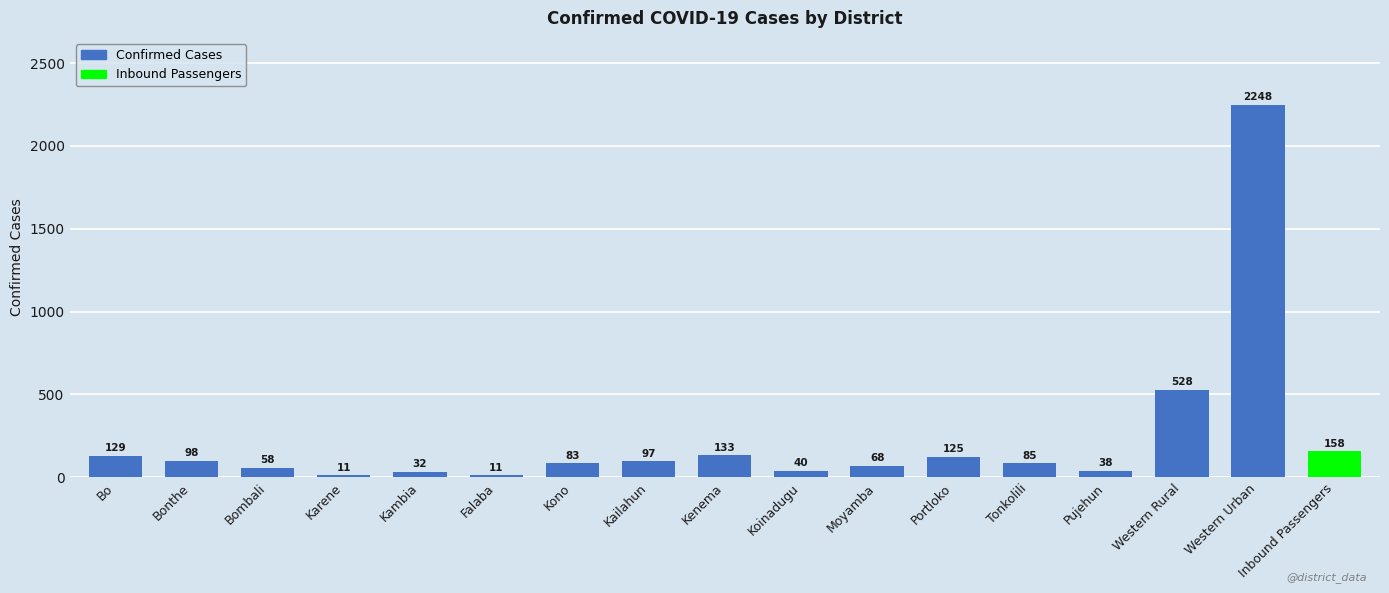

What is the change in value from Bo to Bonthe?

-31